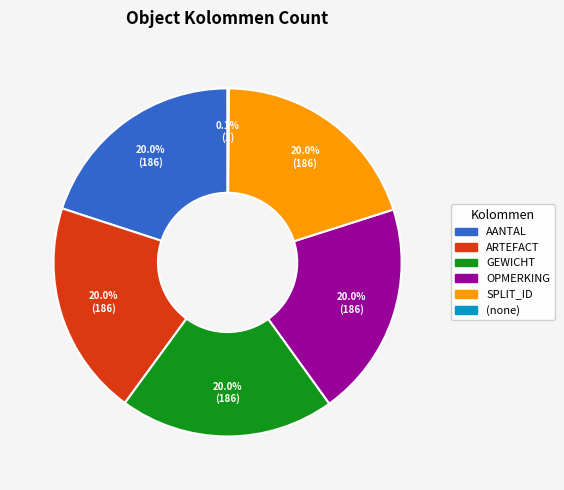

Is there a majority slice in this chart?

No